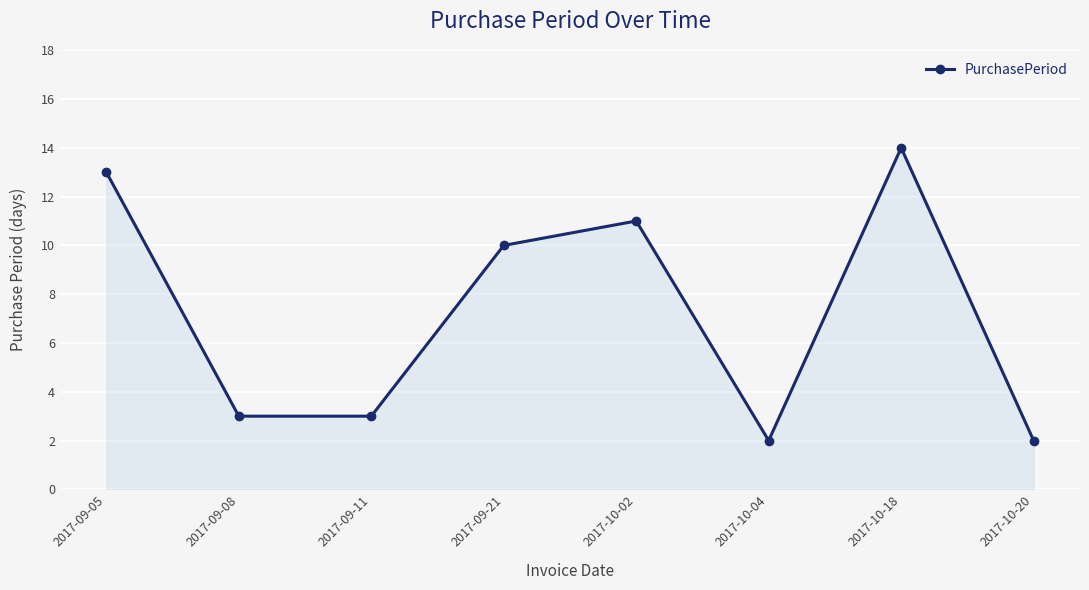

At which label does the data first exceed 10?

2017-09-05